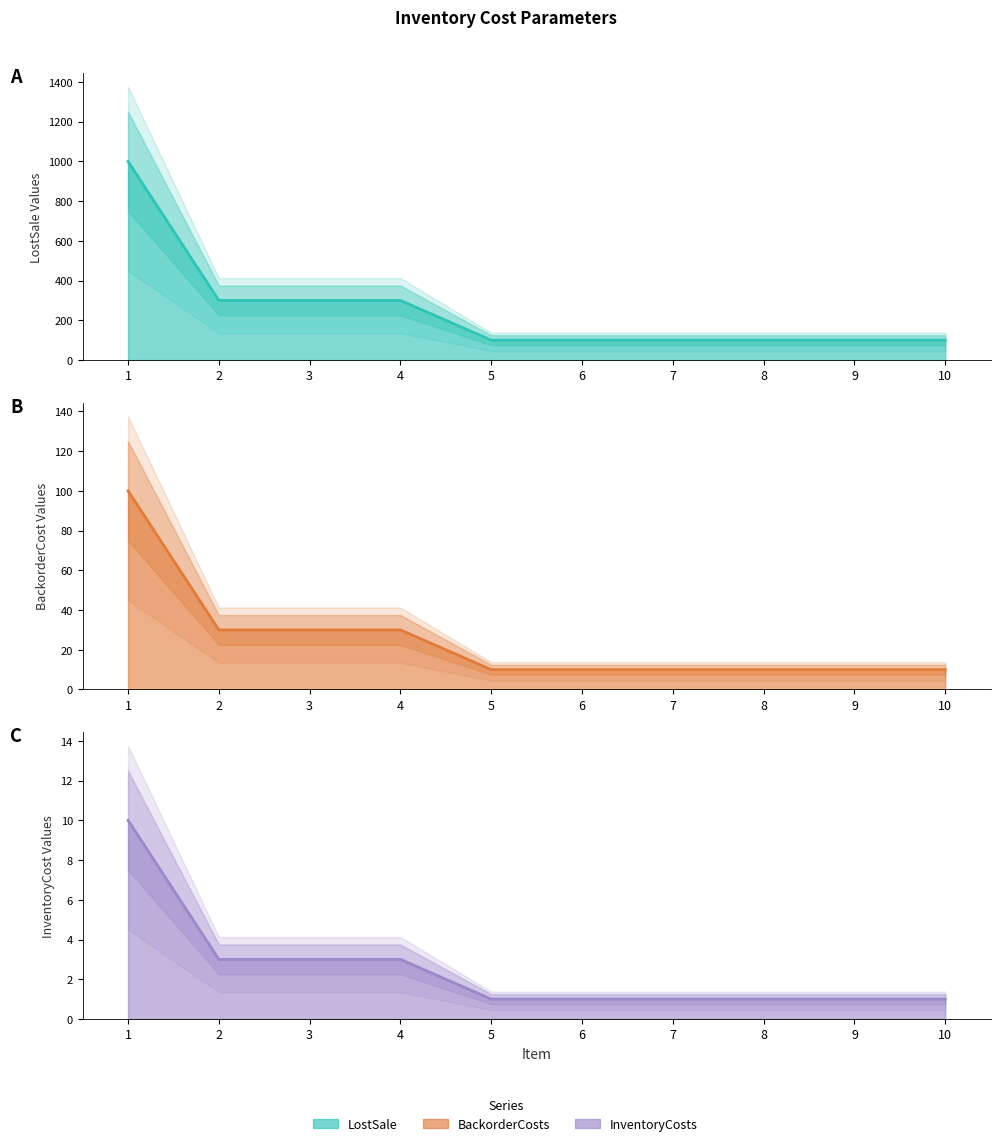

Reading left to right, transcribe all the data shown in this chart.

LostSale (line): 1000	300	300	300	100	100	100	100	100	100
BackorderCosts (line): 100	30	30	30	10	10	10	10	10	10
InventoryCosts (line): 10	3	3	3	1	1	1	1	1	1